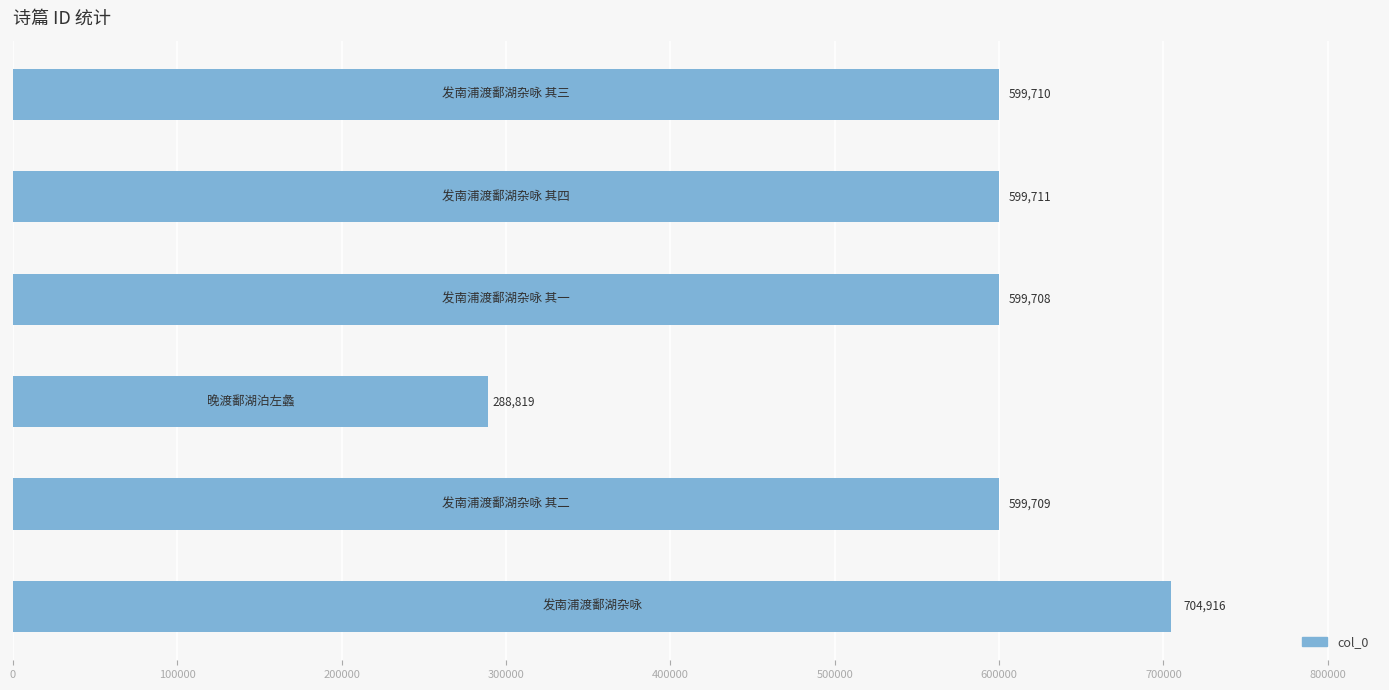

How many distinct data groups are displayed?

1